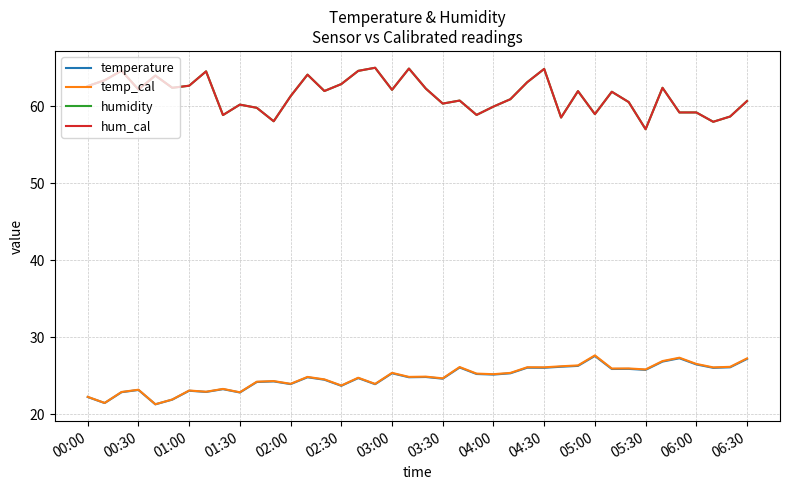

Does the chart display data point markers on the line(s)?

No